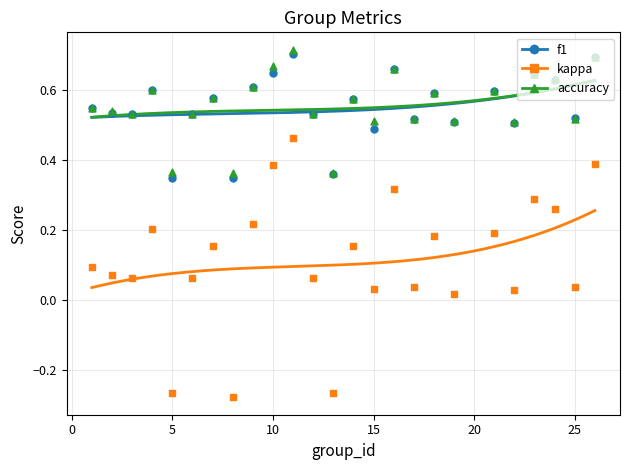

Which series has the largest total across all categories?

accuracy